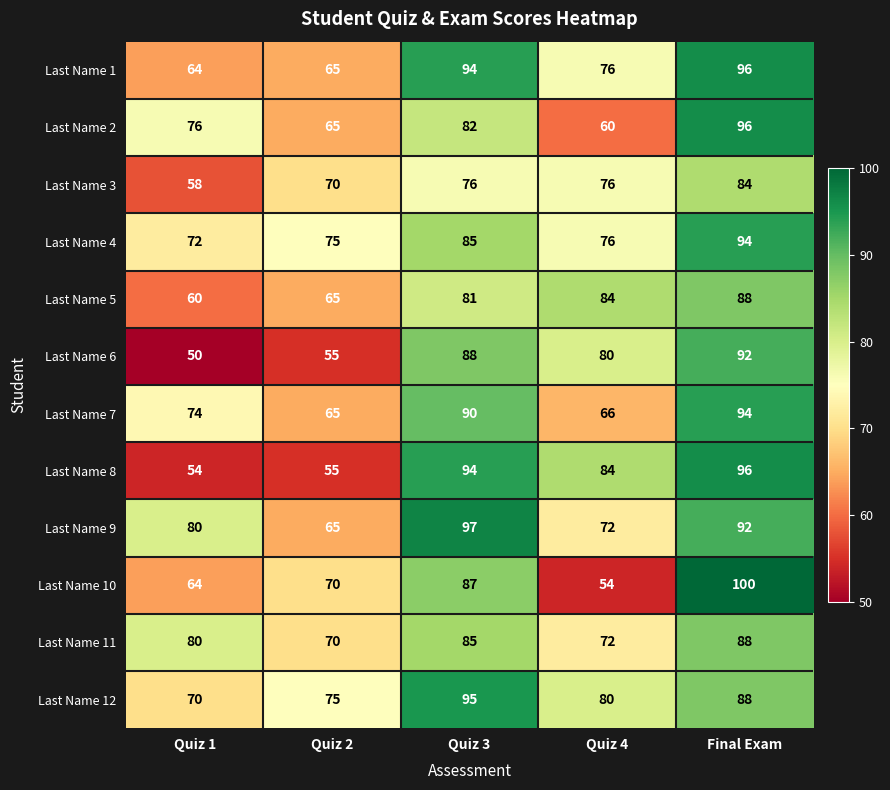

Between Quiz 3 and Quiz 4, which series saw the biggest shift?

Last Name 10